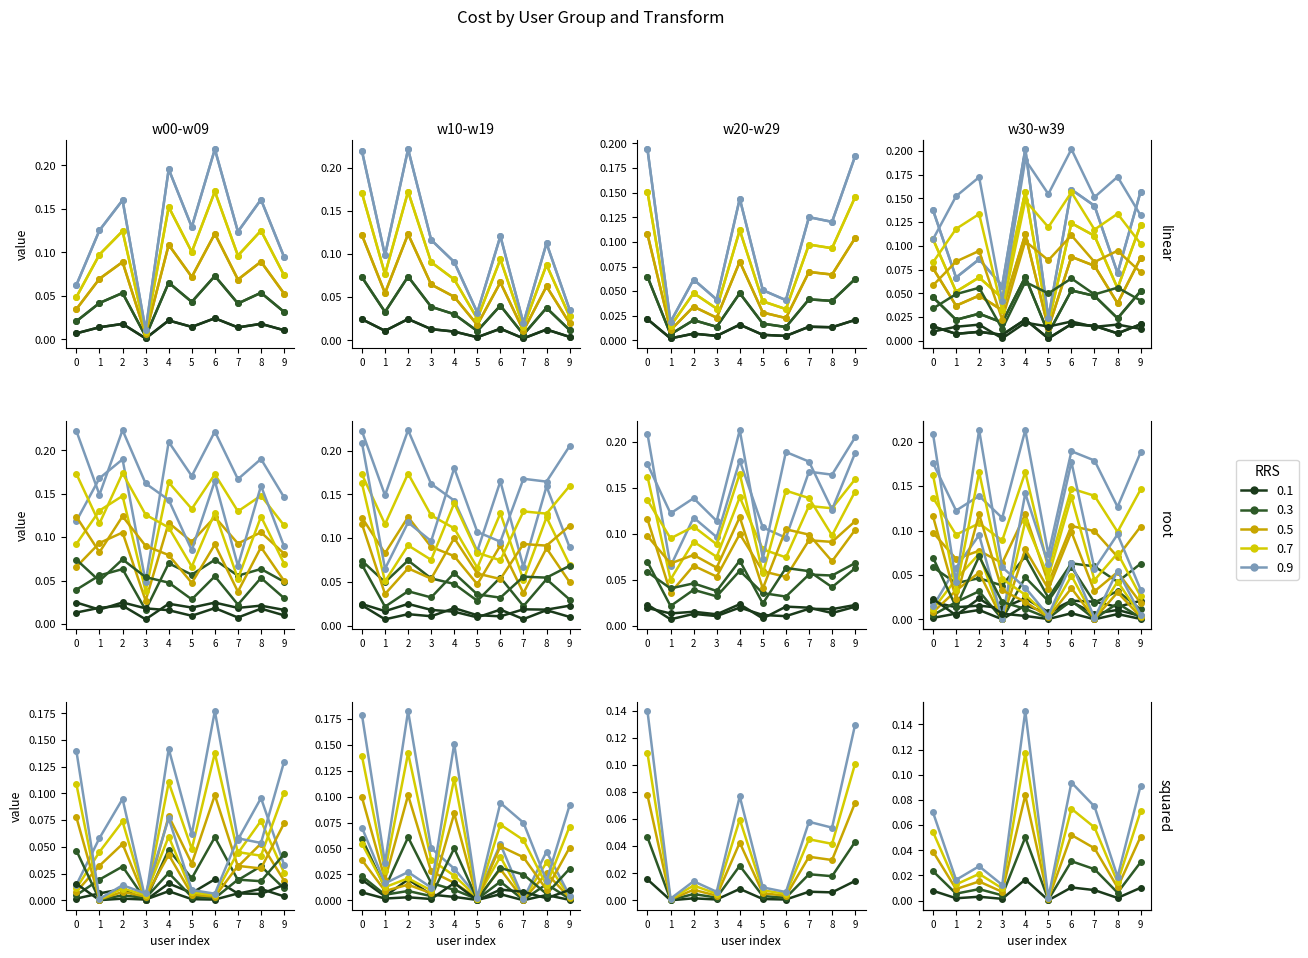

What is the maximum value for w20-w29?

0.1